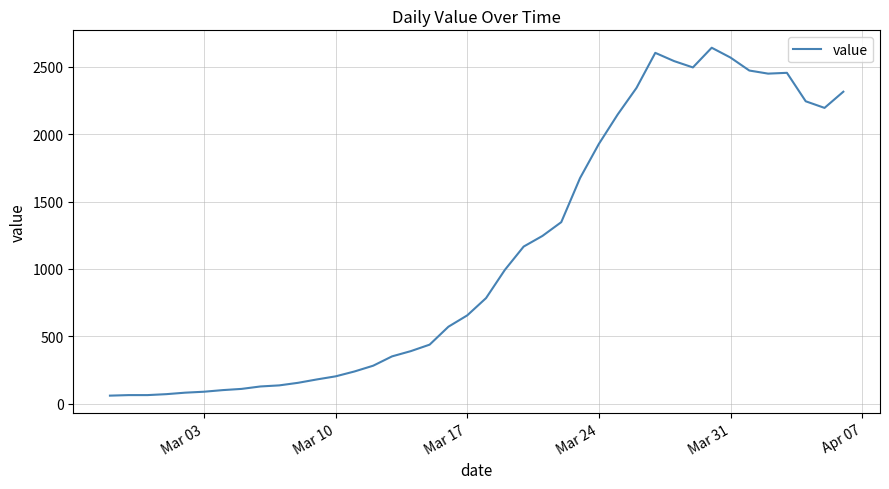

What is the difference between the maximum and second lowest values?

2575